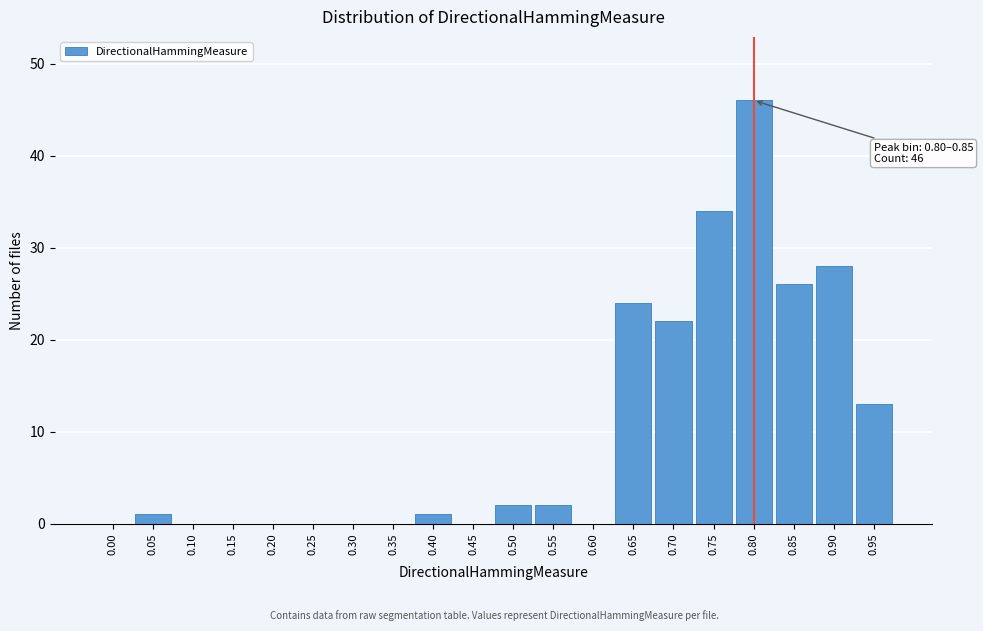

Reading right to left, transcribe all the data shown in this chart.

0.95=13	0.90=28	0.85=26	0.80=46	0.75=34	0.70=22	0.65=24	0.60=0	0.55=2	0.50=2	0.45=0	0.40=1	0.35=0	0.30=0	0.25=0	0.20=0	0.15=0	0.10=0	0.05=1	0.00=0